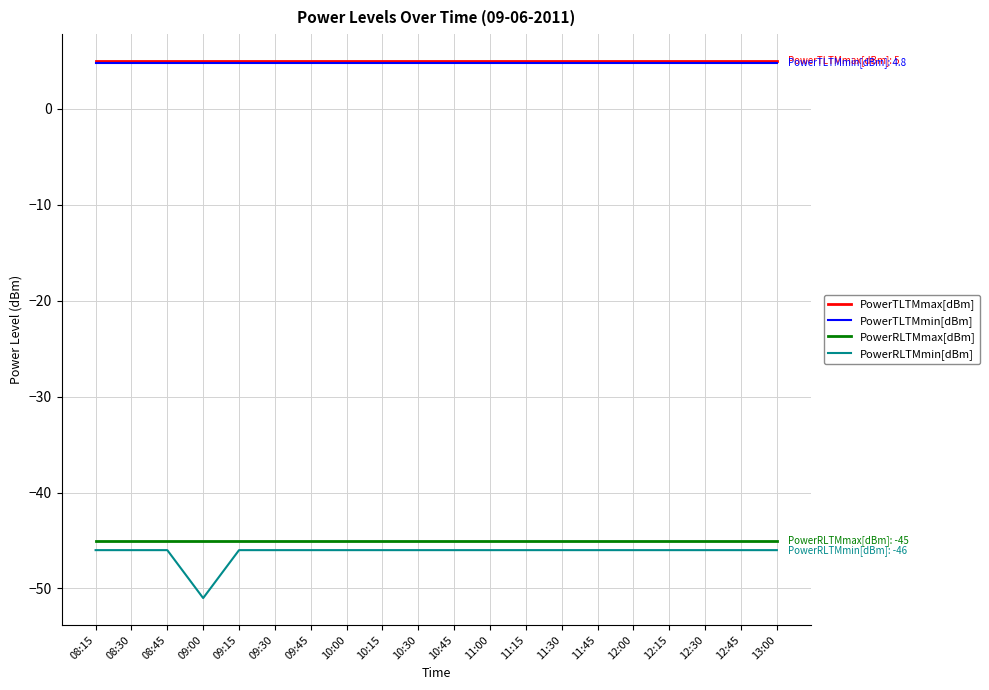

True or false: PowerTLTMmax[dBm] and PowerRLTMmin[dBm] cross at least once.

False